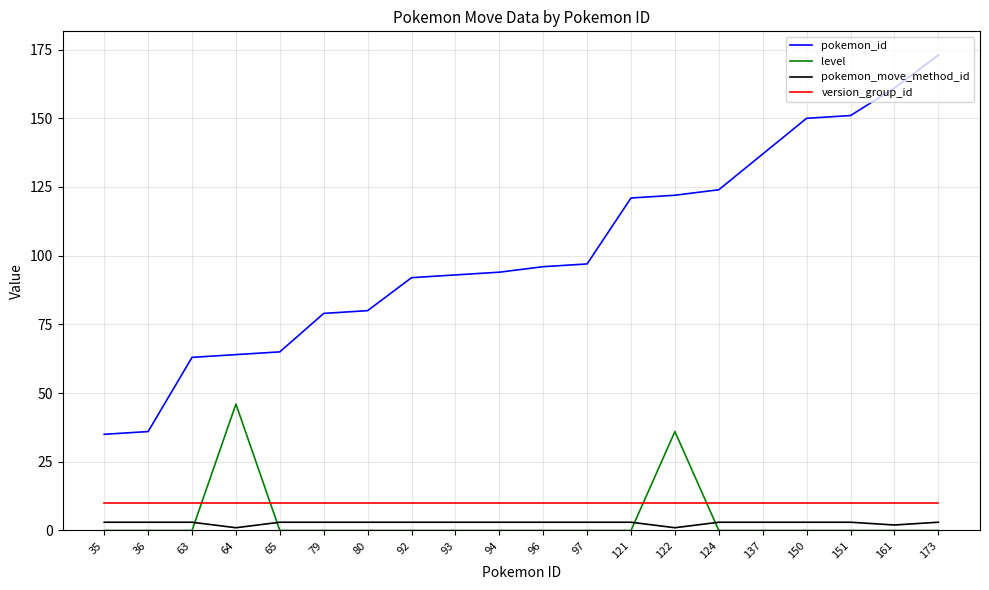

Count the number of data series in this chart.

4